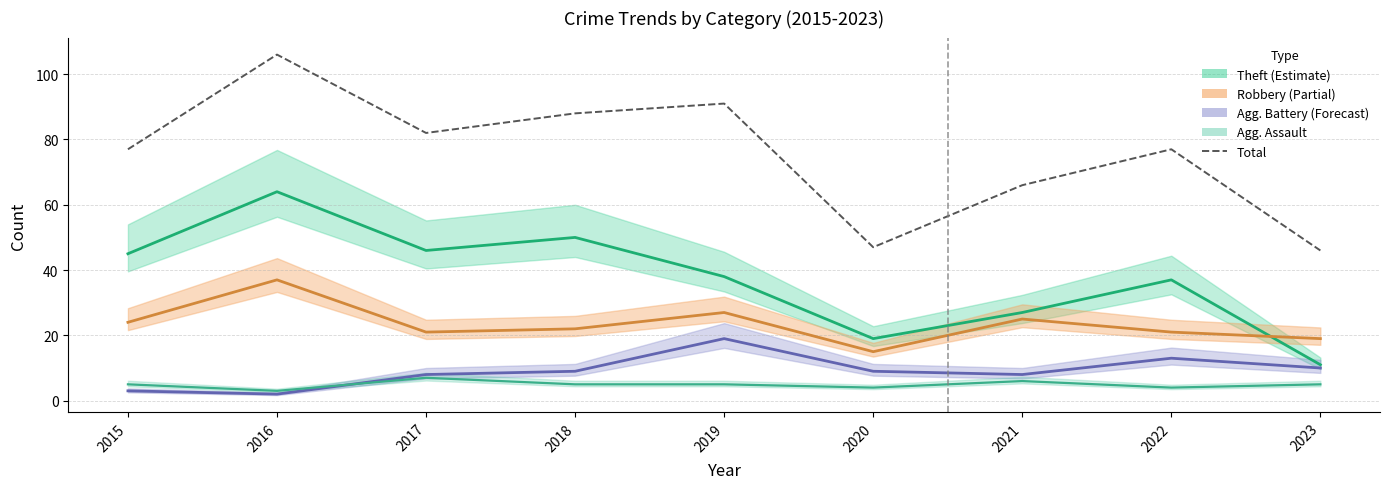

At which label is the value closest to 76?

2015